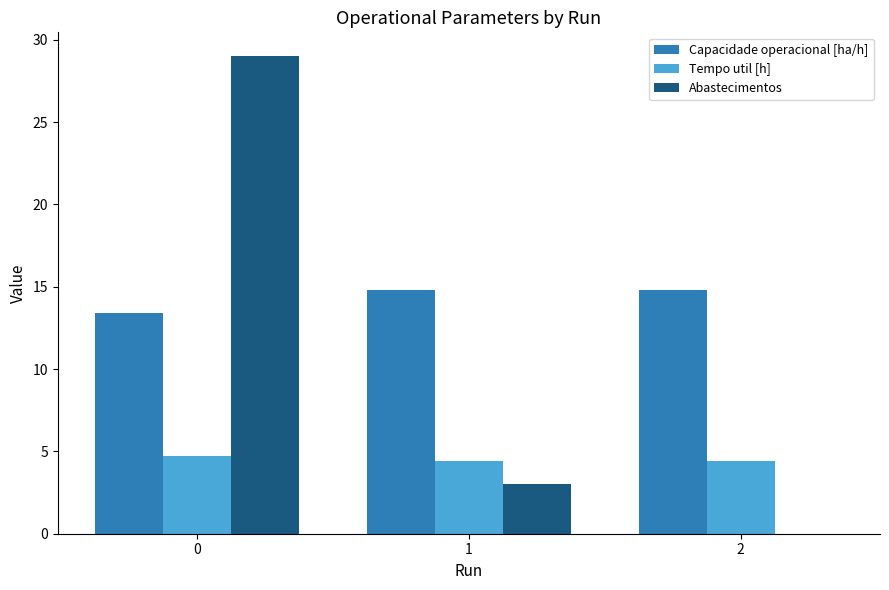

What is the spread (max minus min) of values at 1?

11.8